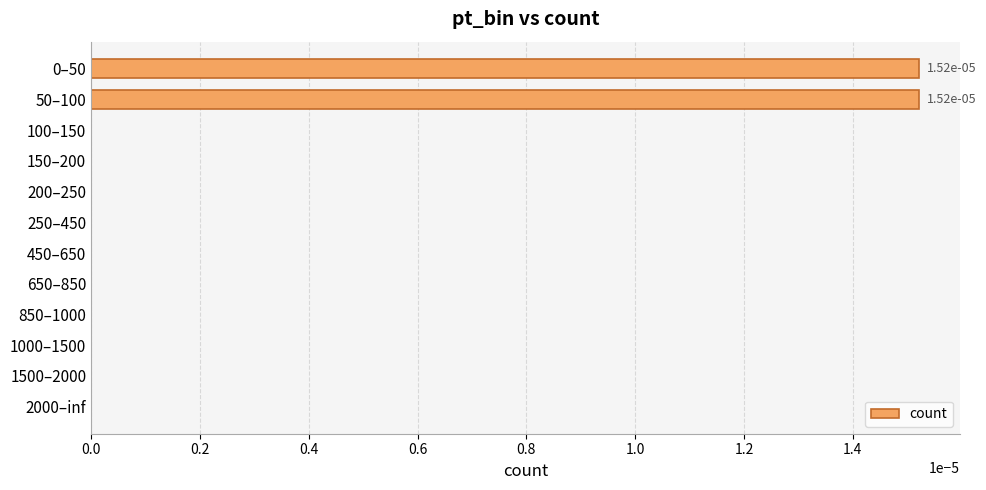

Which has a higher value, 50–100 or 1500–2000?

50–100